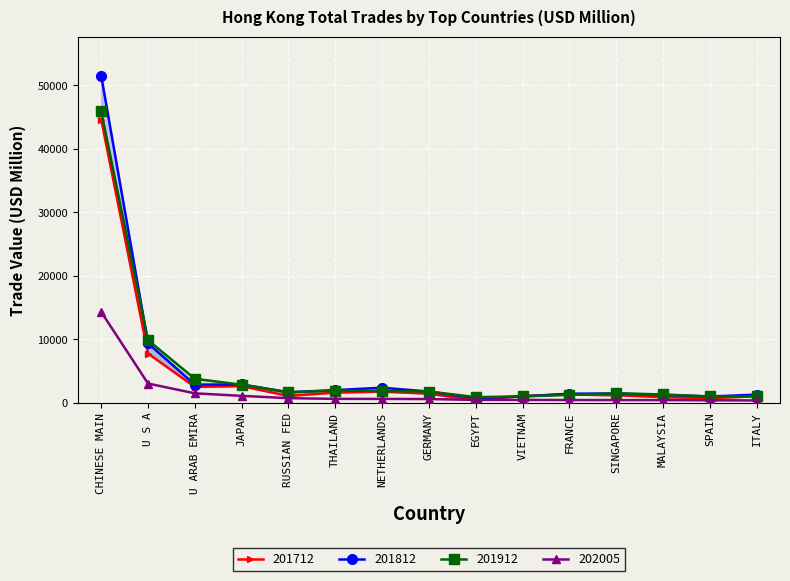

True or false: 202005 and 201812 cross at least once.

False